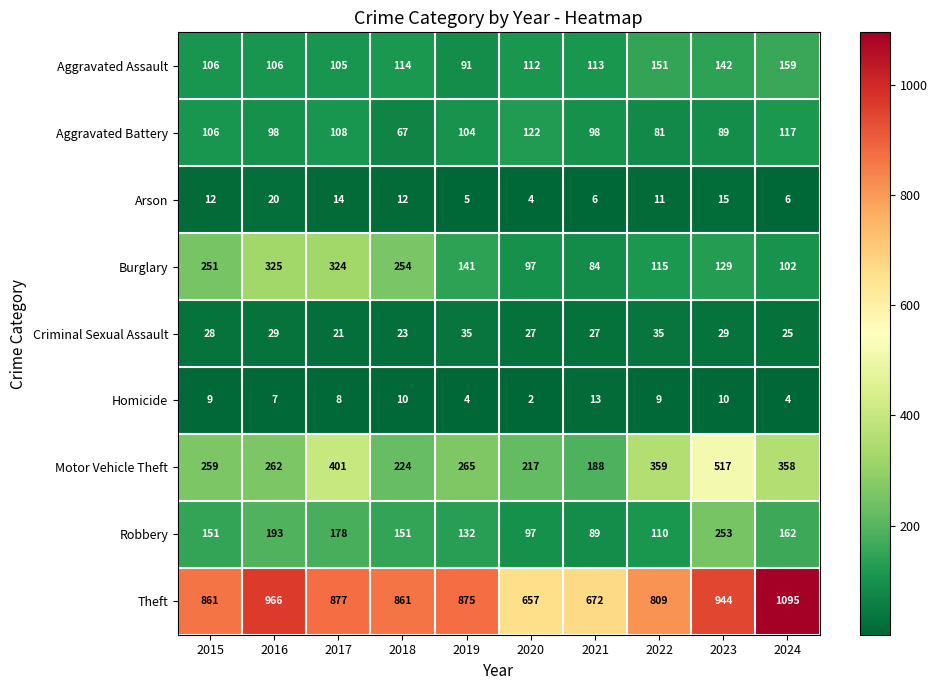

Count the number of categories in the chart.

10